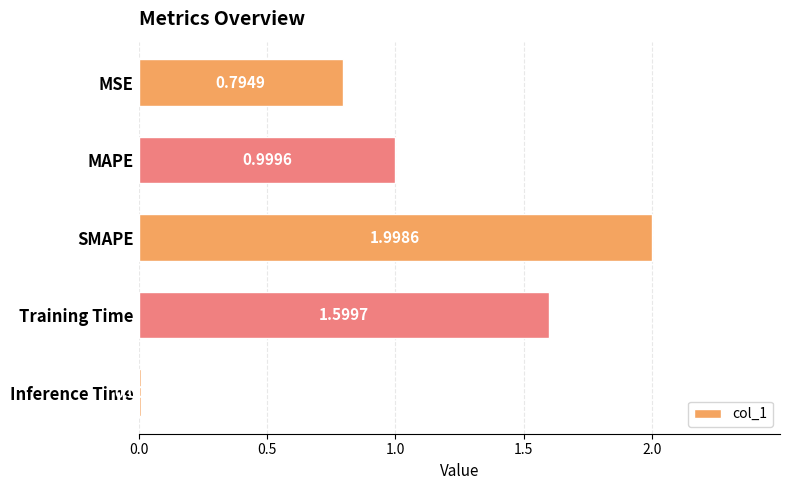

What is the label of the 4th bar from the bottom?

MAPE